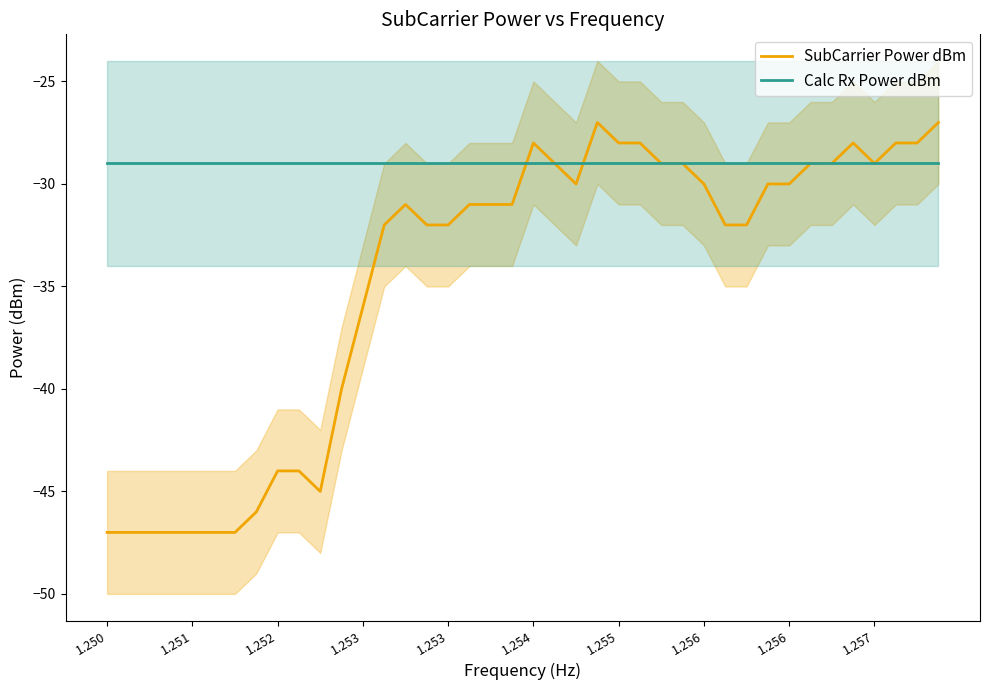

The Calc Rx Power dBm series shows -29 at 1.254. True or false?

True